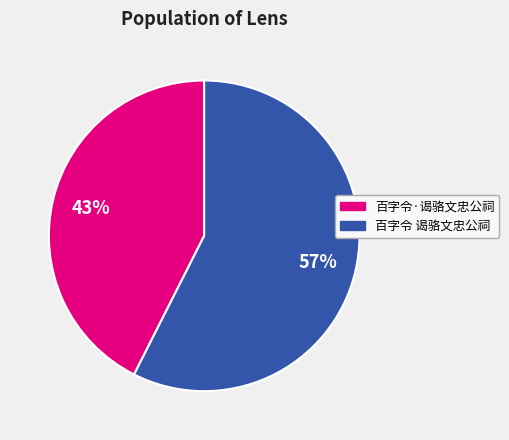

Between 百字令·谒骆文忠公祠 and 百字令 谒骆文忠公祠, which is larger?

百字令 谒骆文忠公祠